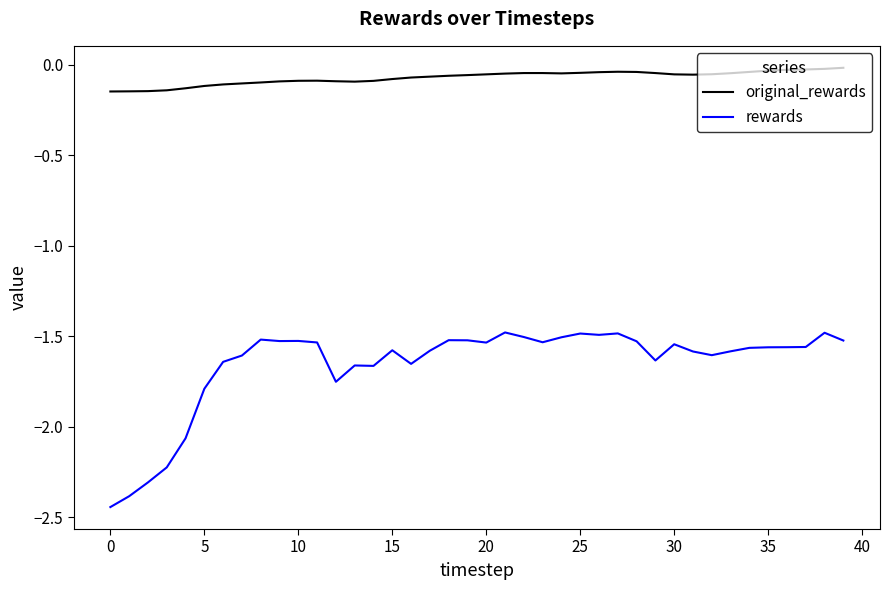

What is the difference between the maximum and minimum values in the rewards series?

1.0